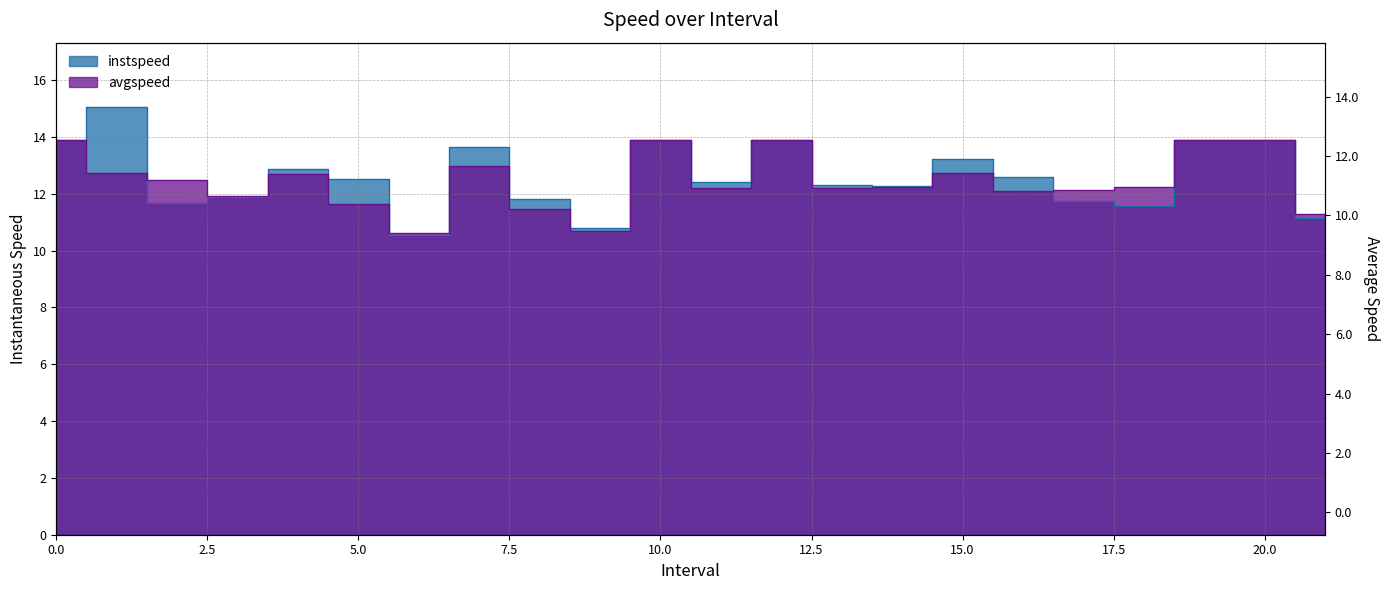

What is the spread (max minus min) of values at 16.0?

0.5